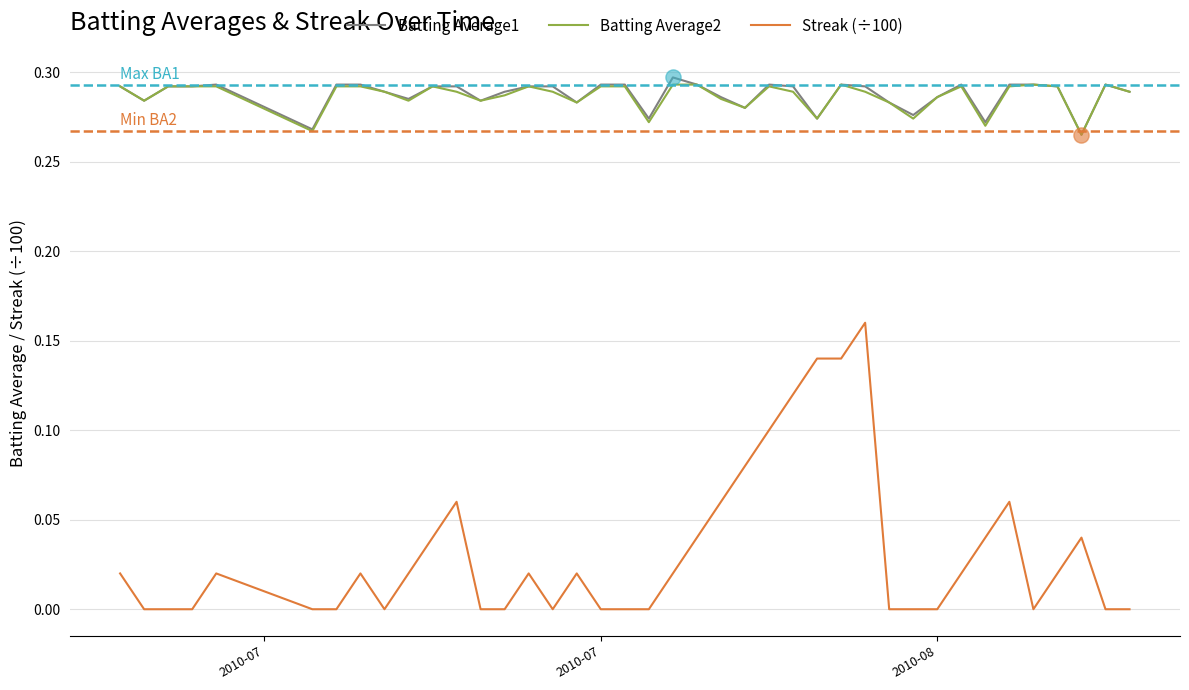

True or false: Batting Average2 and Streak (÷100) intersect in this chart.

False